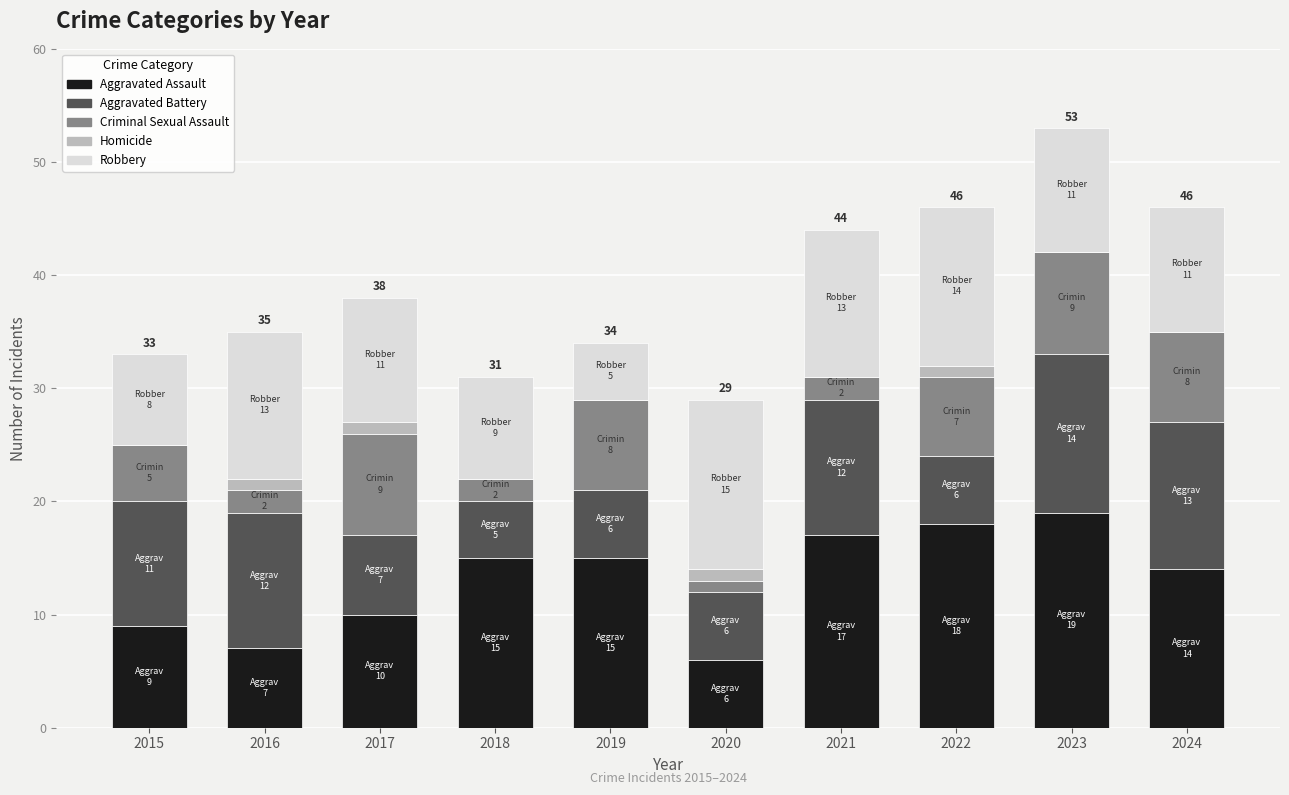

What value does the Aggravated Assault series have at 2019?

15